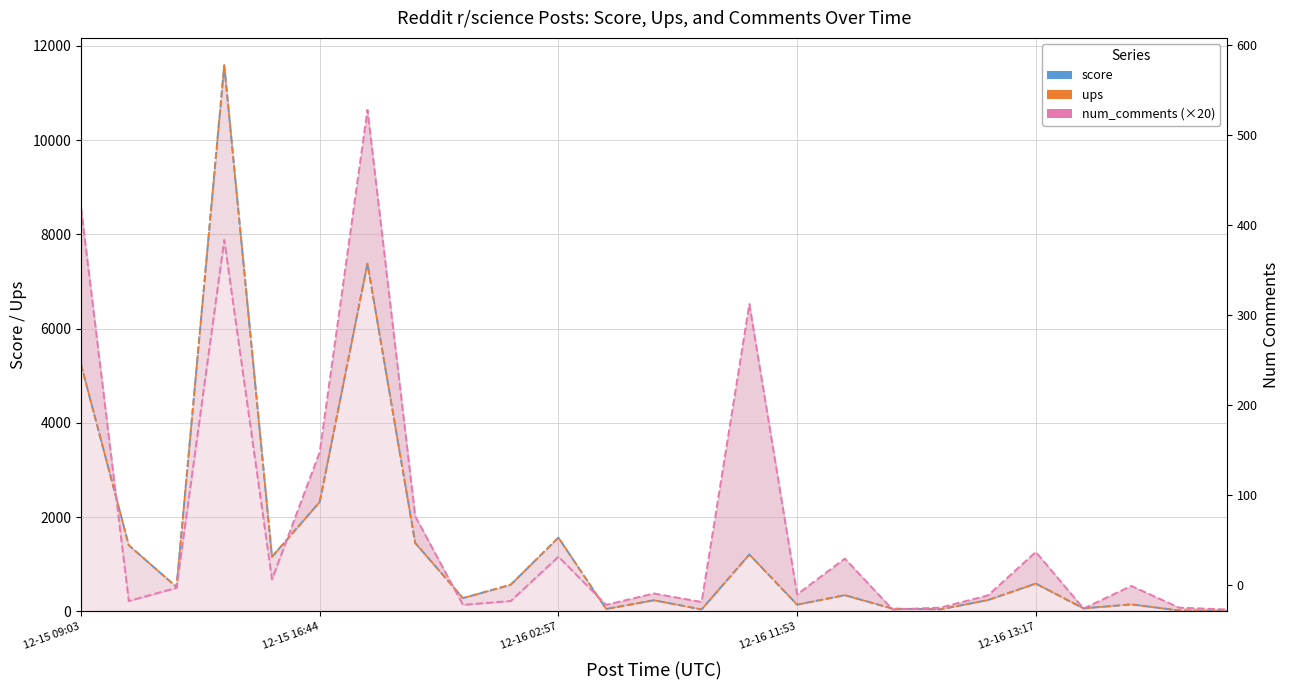

Reading left to right, transcribe all the data shown in this chart.

score: 5238	1403	518	11587	1159	2322	7380	1452	282	565	1566	51	236	42	1207	143	344	58	44	241	590	64	149	20	4
ups: 5238	1403	518	11587	1159	2322	7380	1452	282	565	1566	51	236	42	1207	143	344	58	44	241	590	64	149	20	4
num_comments (×20): 8560	220	500	7880	680	3380	10640	2020	140	220	1160	140	380	200	6520	360	1120	40	80	340	1260	60	540	80	40